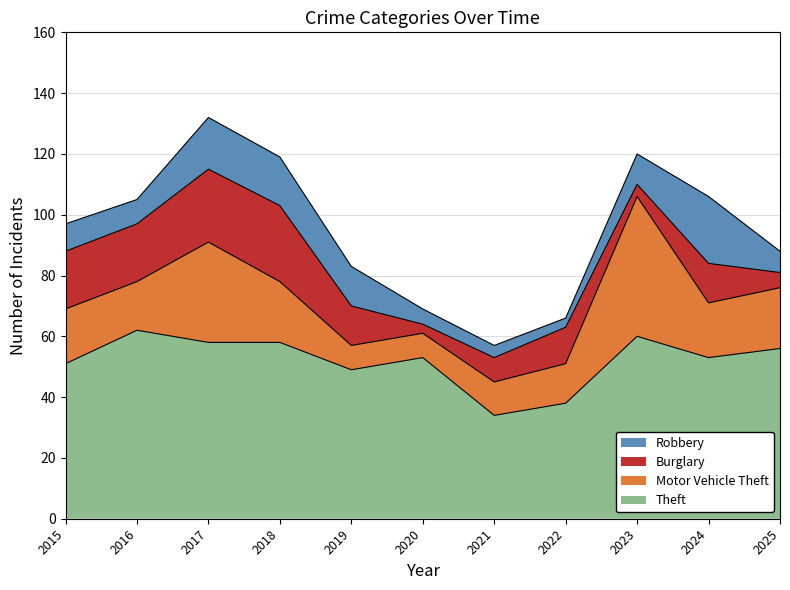

Which category has the lowest value across all series?

2020